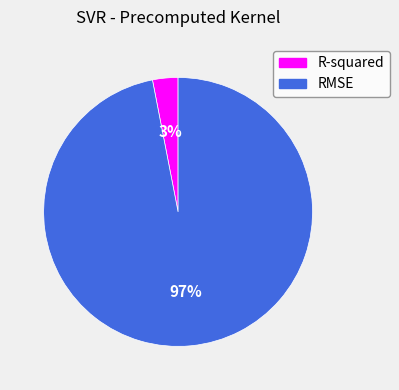

Which category has the biggest portion of the pie?

RMSE